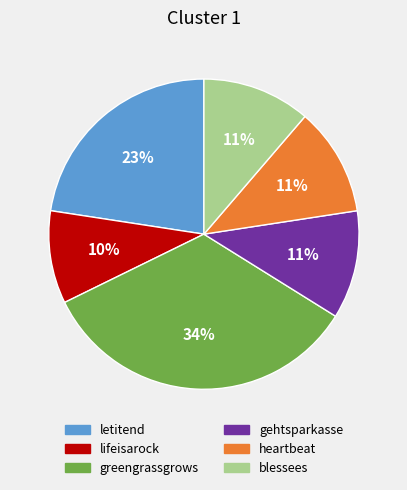

To the nearest percent, what portion does heartbeat represent?

11%